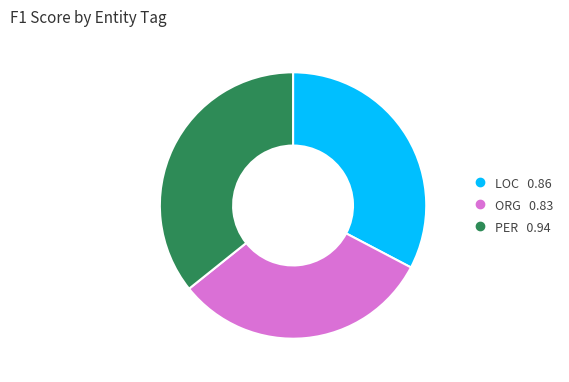

Count the number of slices in the pie.

3